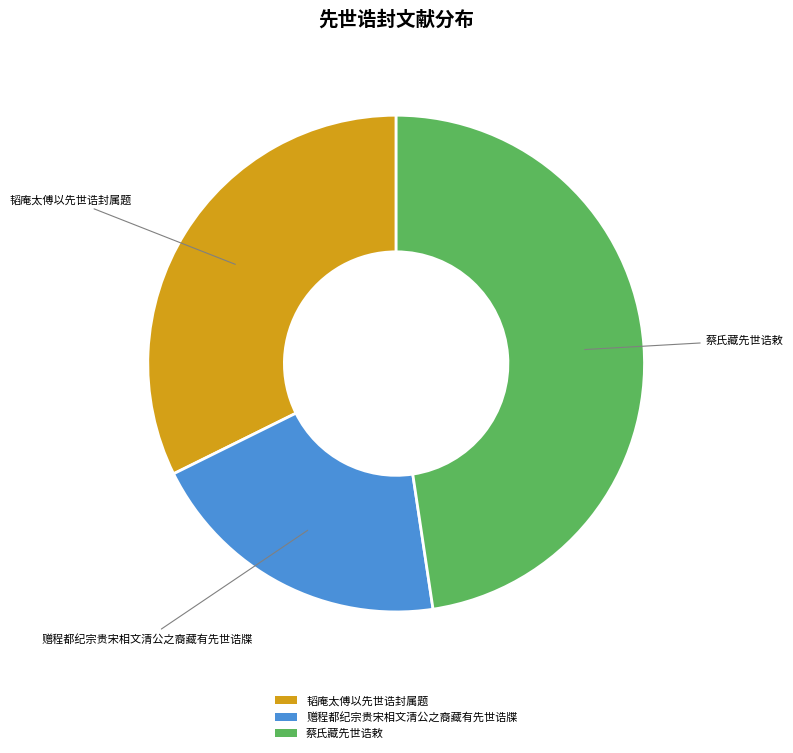

Rank the categories by value from highest to lowest.

蔡氏藏先世诰敕, 韬庵太傅以先世诰封属题, 赠程都纪宗贵宋相文清公之裔藏有先世诰牒